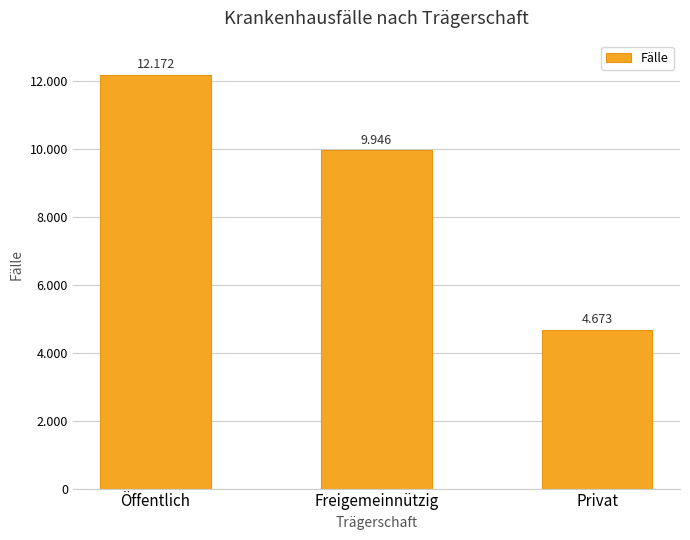

Does the chart contain any negative values?

No